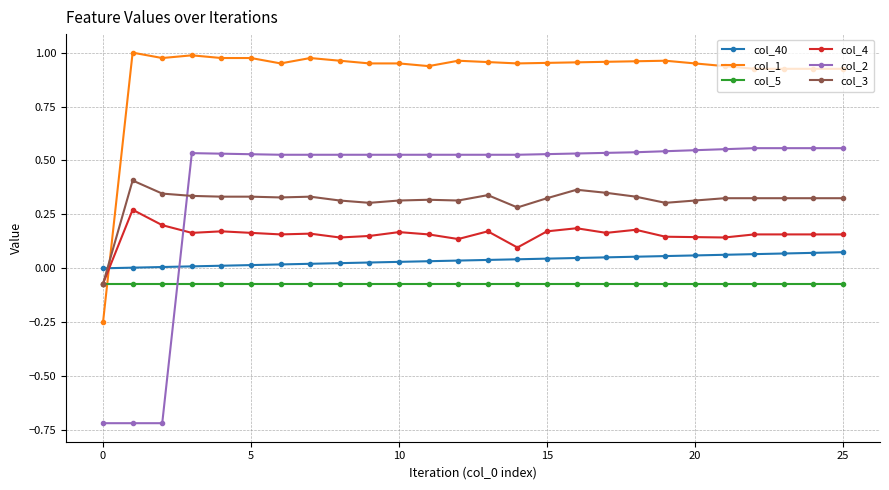

What is the sum of all col_3 values?

8.1